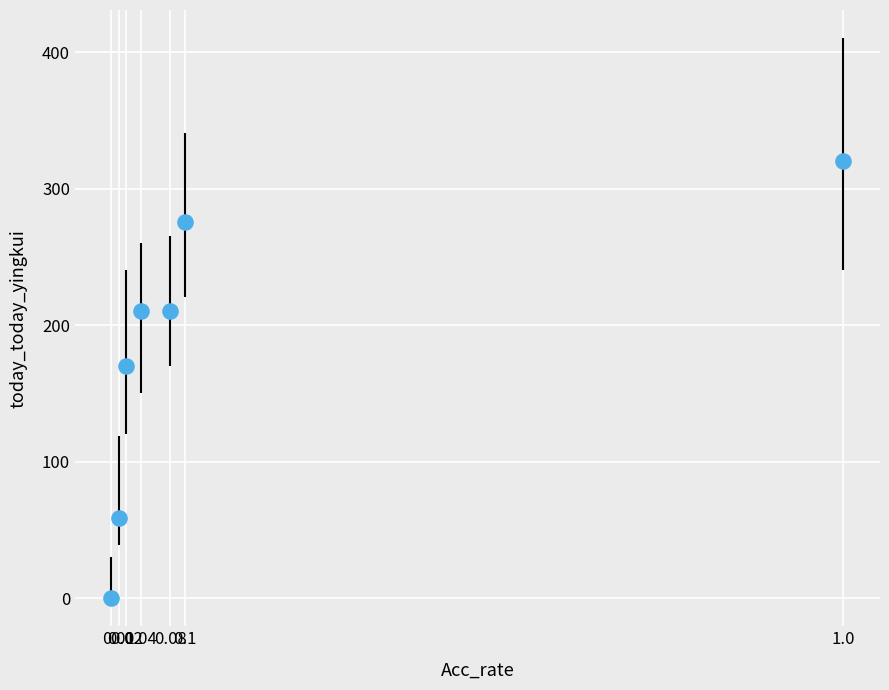

What Y value in the scatter plot is closest to 160?

170.2